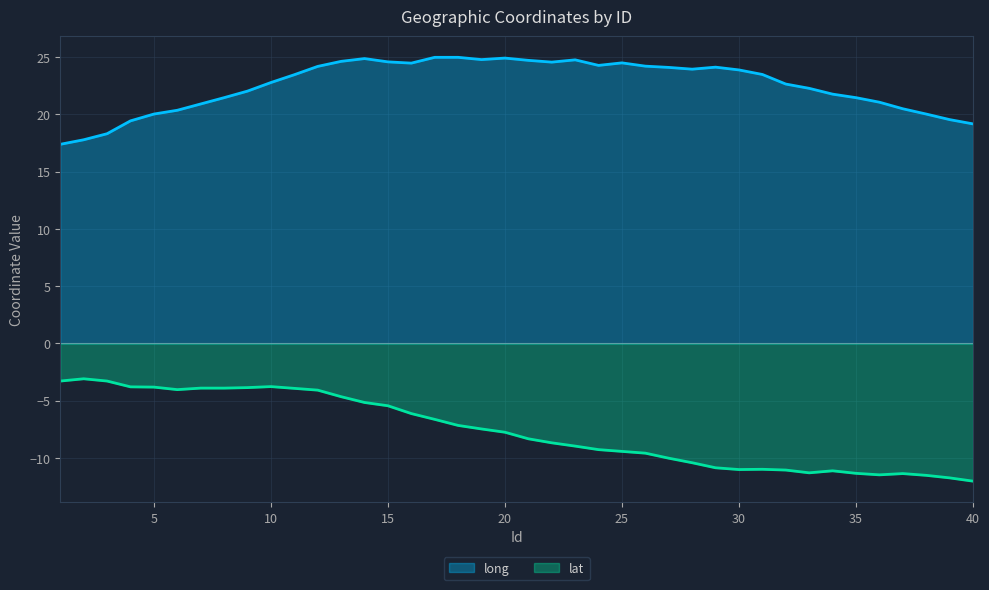

List the series in order of their overall mean, lowest first.

lat, long